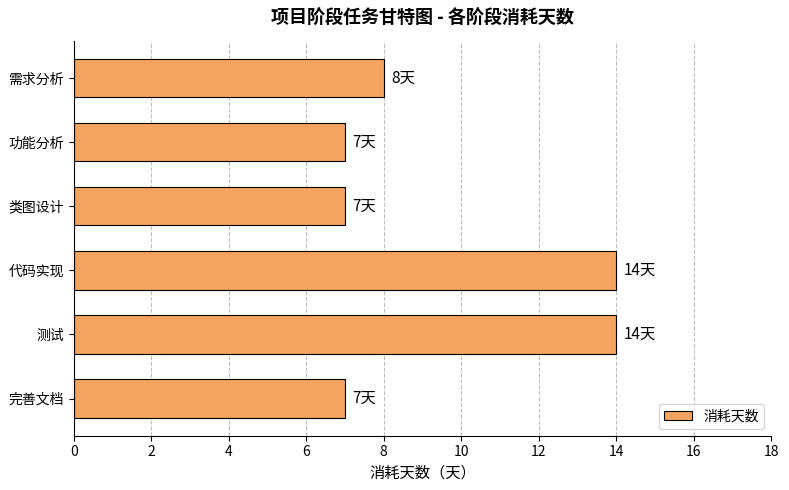

Reading top to bottom, extract all data points from this chart.

8	7	7	14	14	7